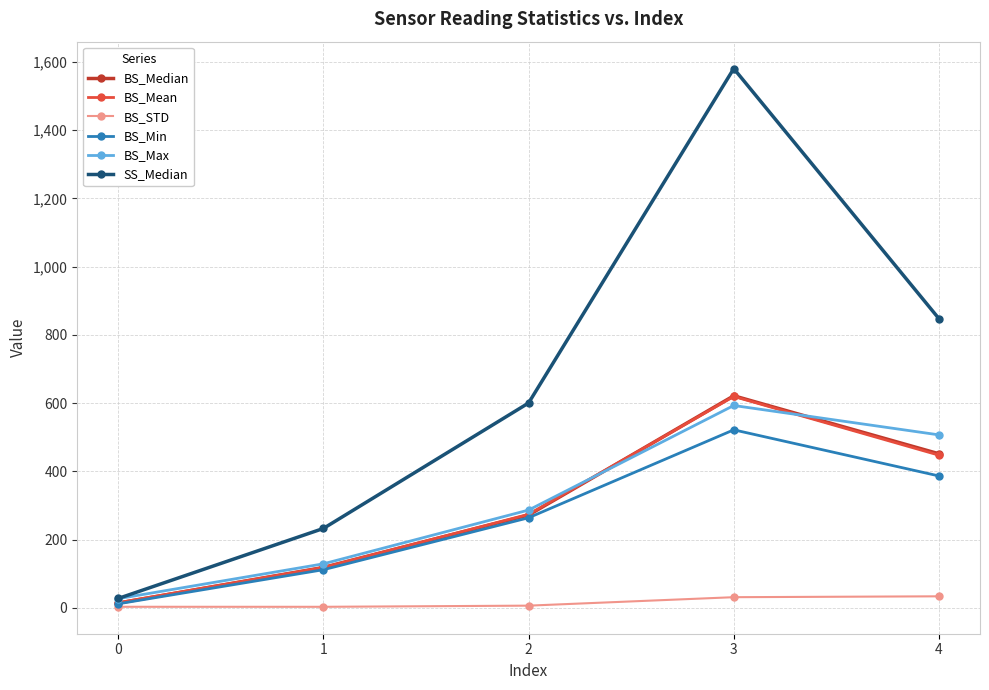

The value of SS_Median at 3 is 342.5. True or false?

False